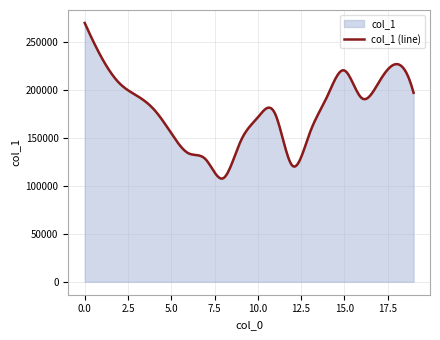

What is the change in value from 11 to 13?

-20195